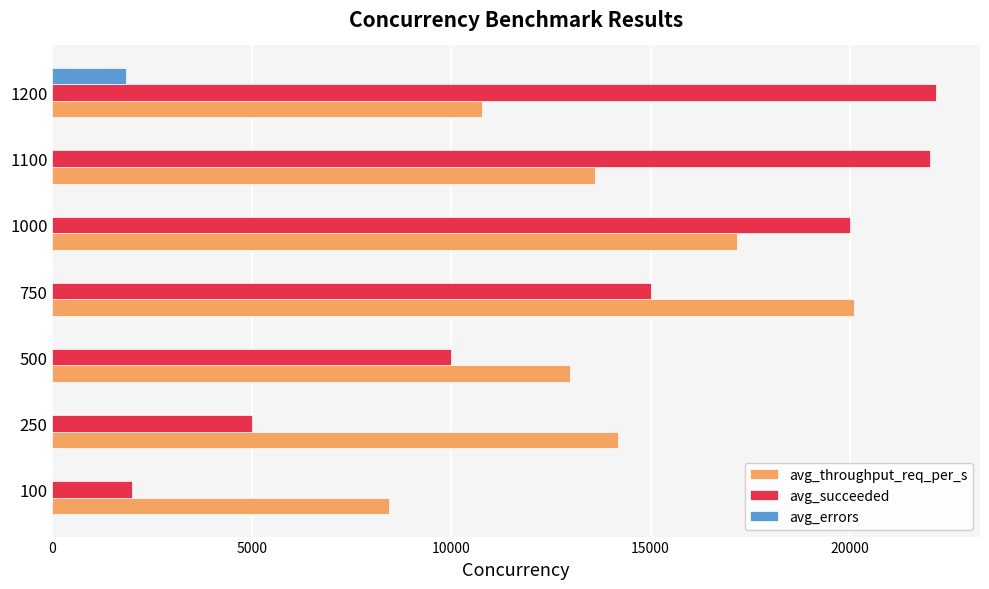

How many series are shown in this chart?

3